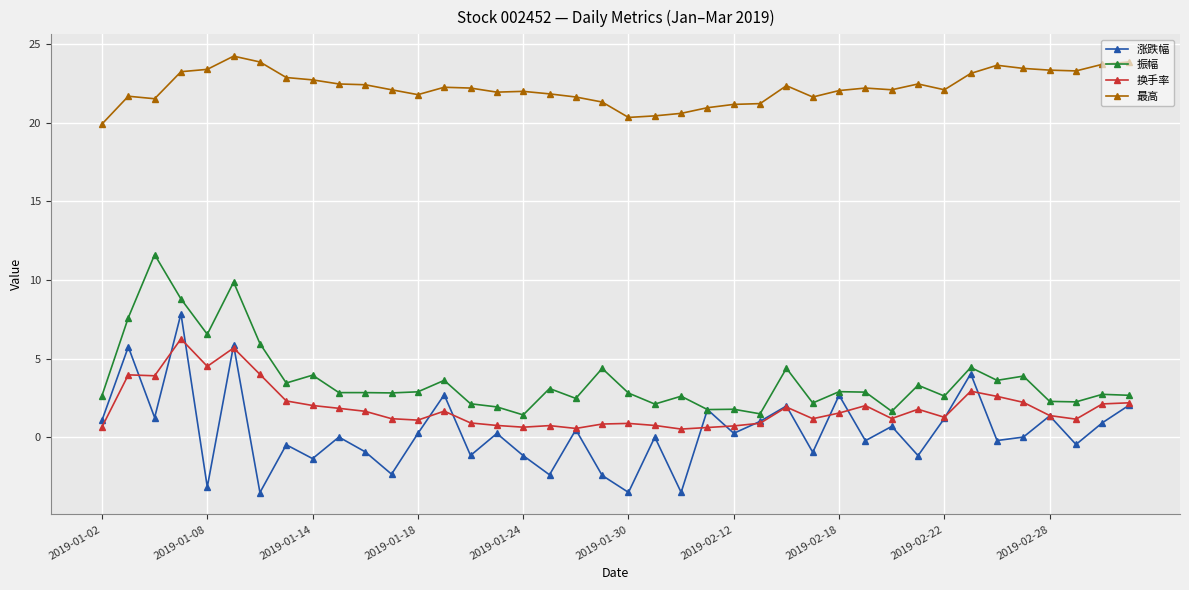

True or false: 涨跌幅 and 最高 intersect in this chart.

False